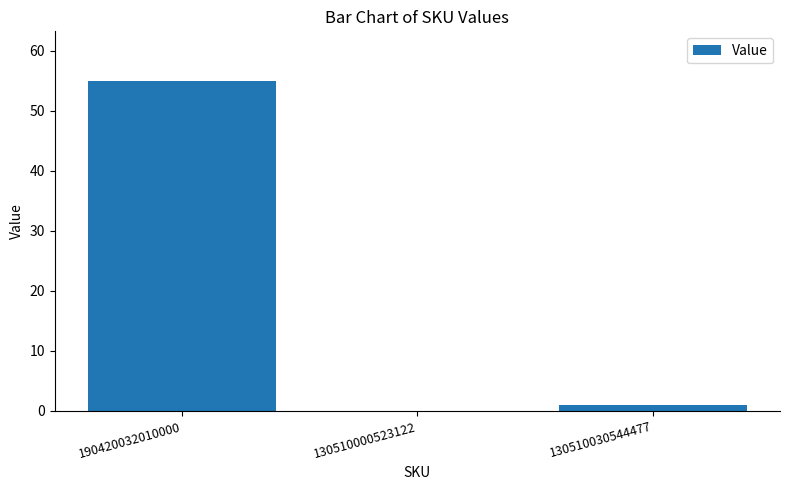

The value at 190420032010000 is 55. True or false?

True